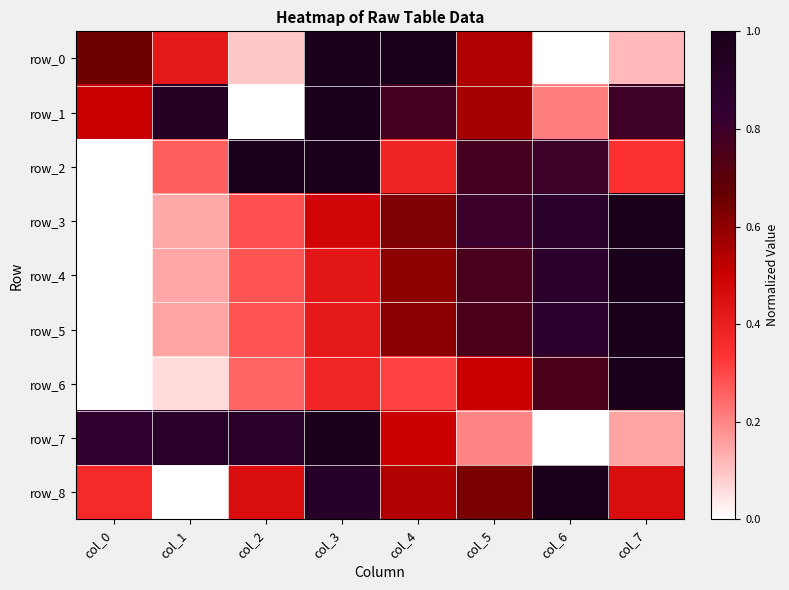

What is the average value of the row_4 series?

0.5